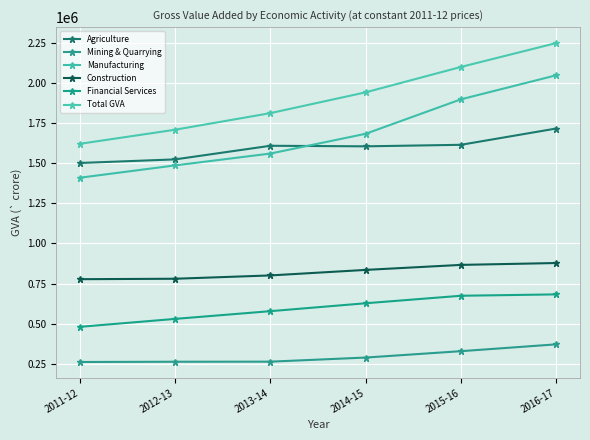

What is the greatest value displayed?

2249525.8